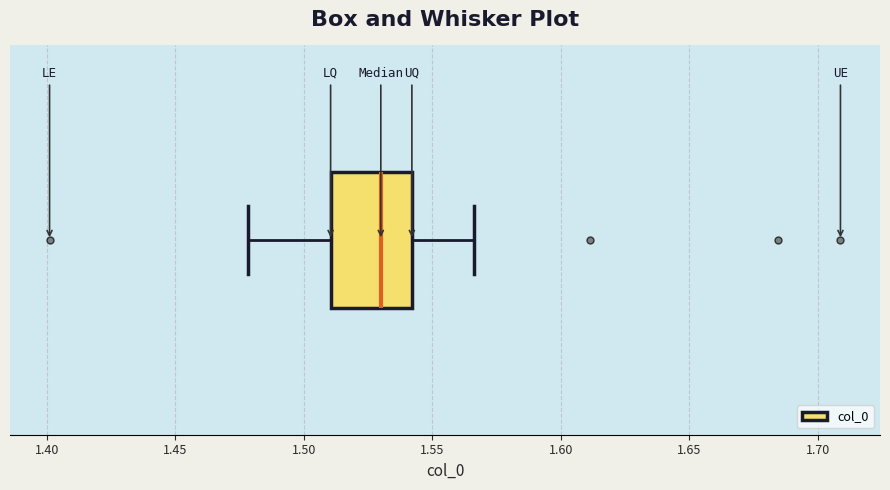

Where is the left edge of the box on the x-axis? The values are not printed on the chart, so give them approximately, as read against the axis.

1.510